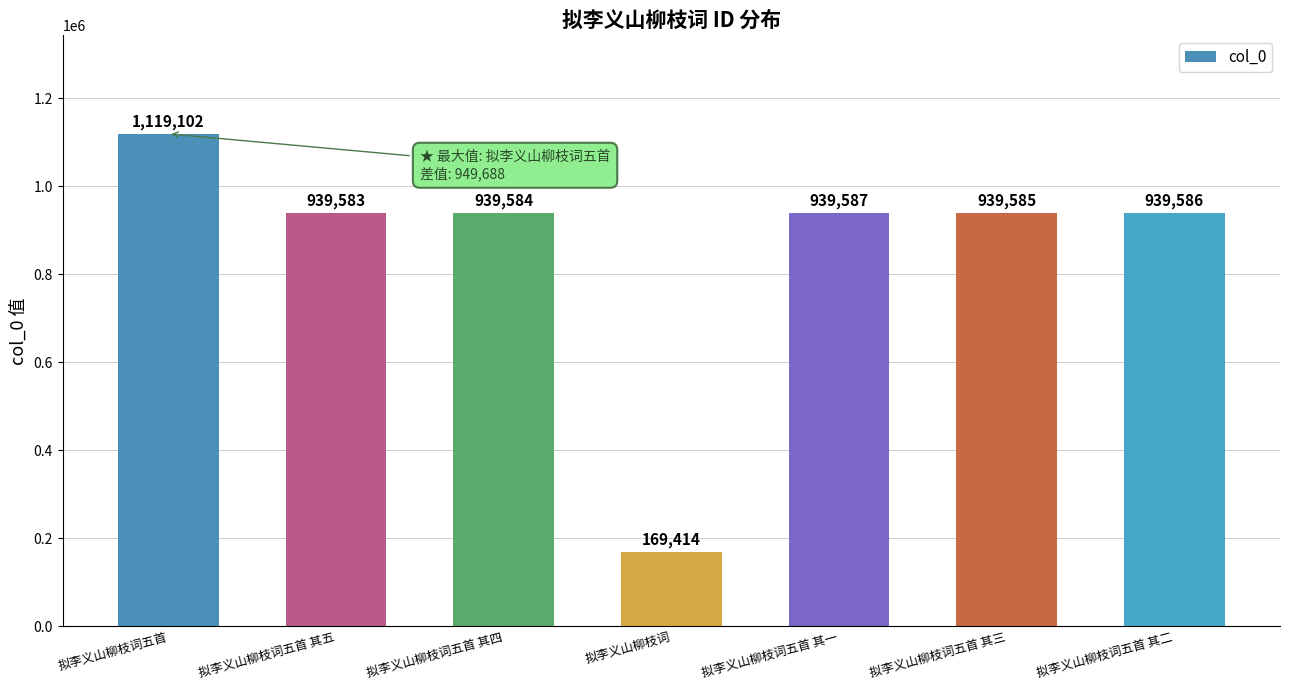

What is the value of the 4th bar from the left?

169414